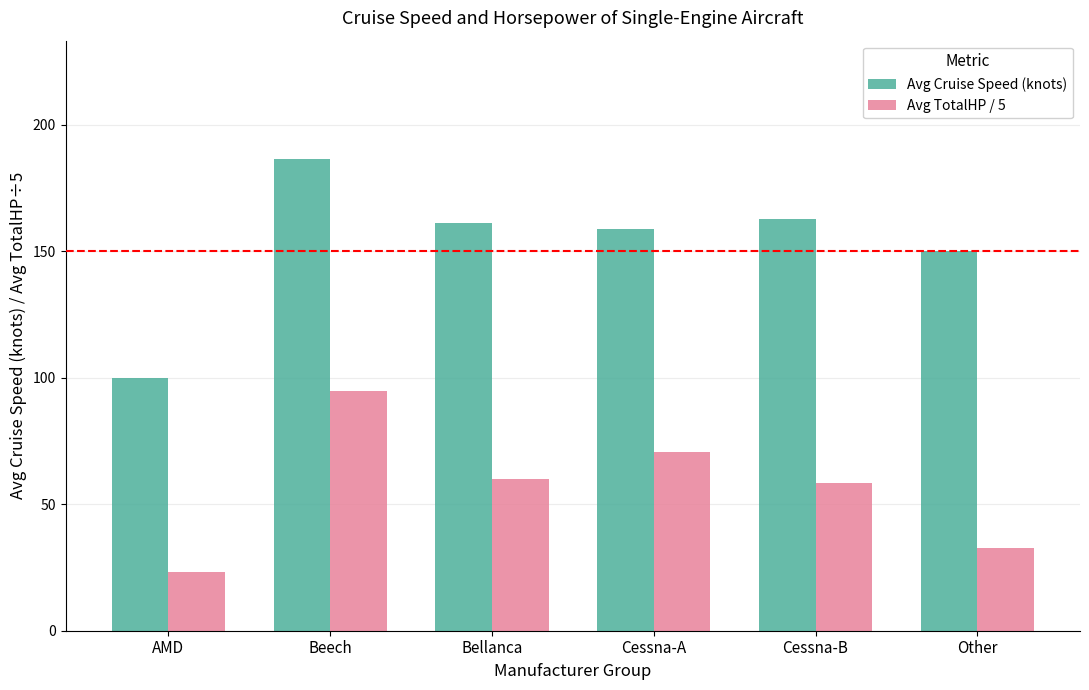

Rank the series at AMD from lowest to highest value.

Avg TotalHP / 5, Avg Cruise Speed (knots)